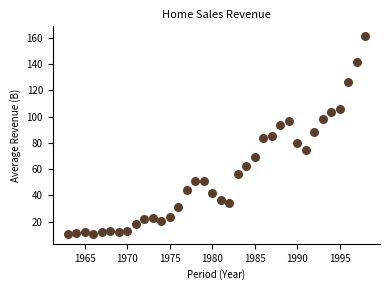

What is the range of Y values (max minus min)?

150.4